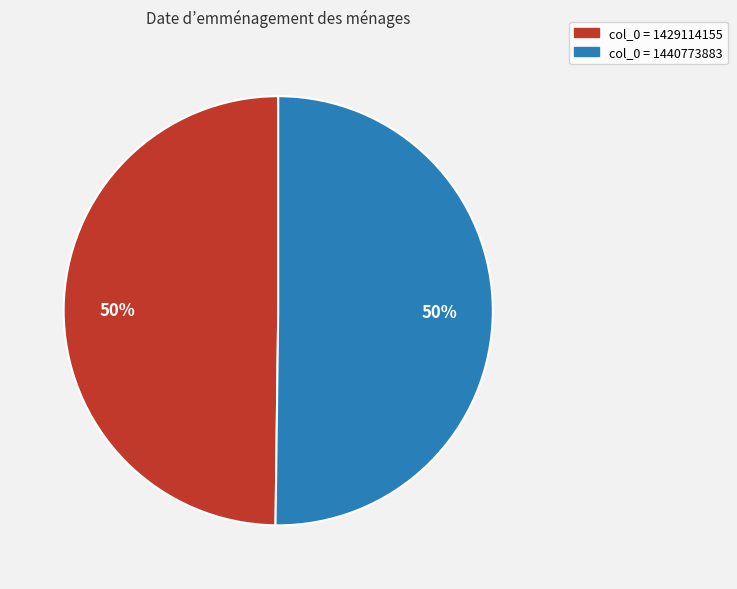

Combined, do col_0 = 1440773883 and col_0 = 1429114155 account for over 50%?

Yes